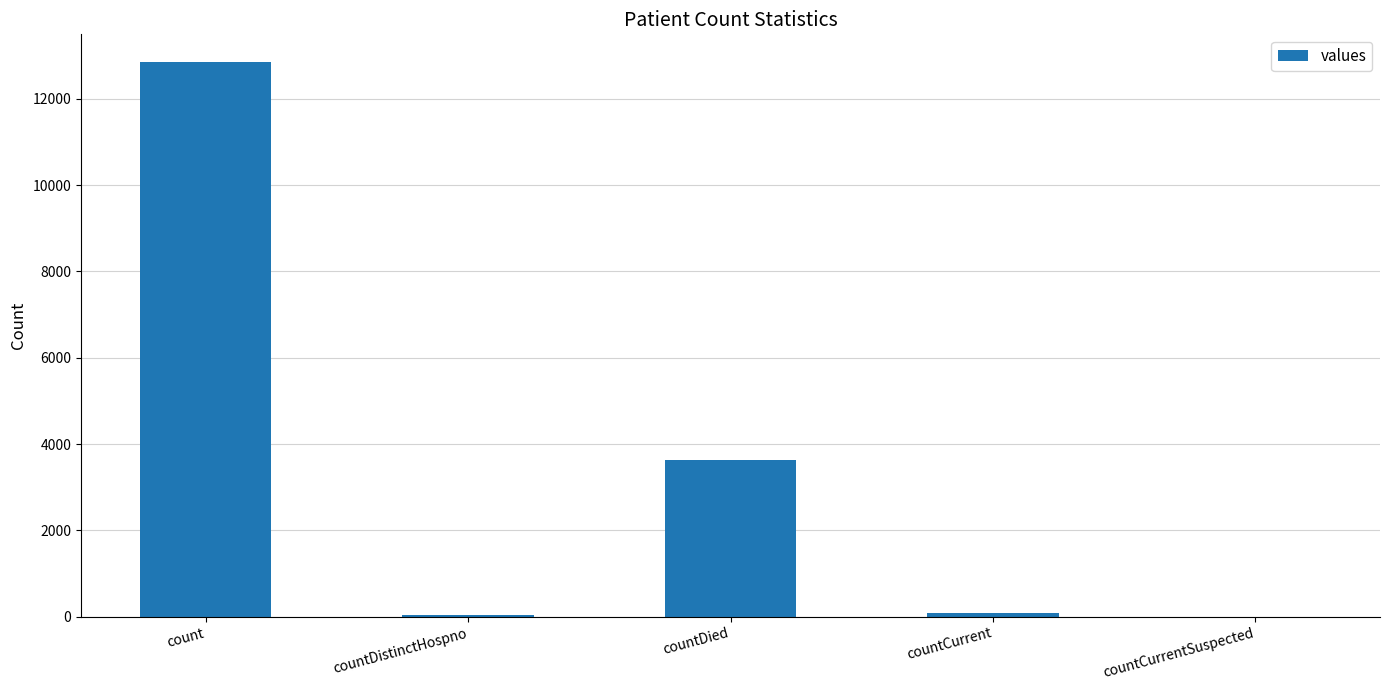

What is the sum of all values?

16605